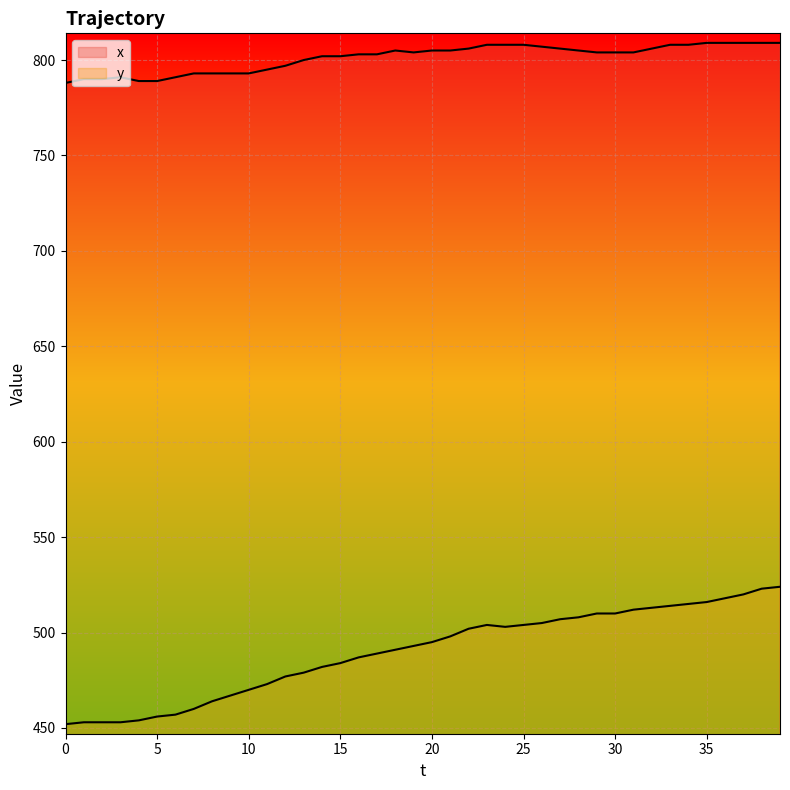

At which category is the sum across all series the highest?

39